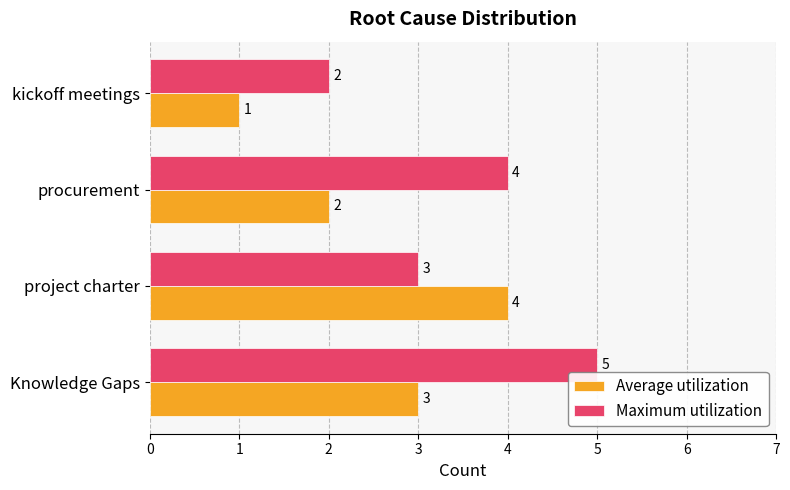

How many data points does each series have?

4